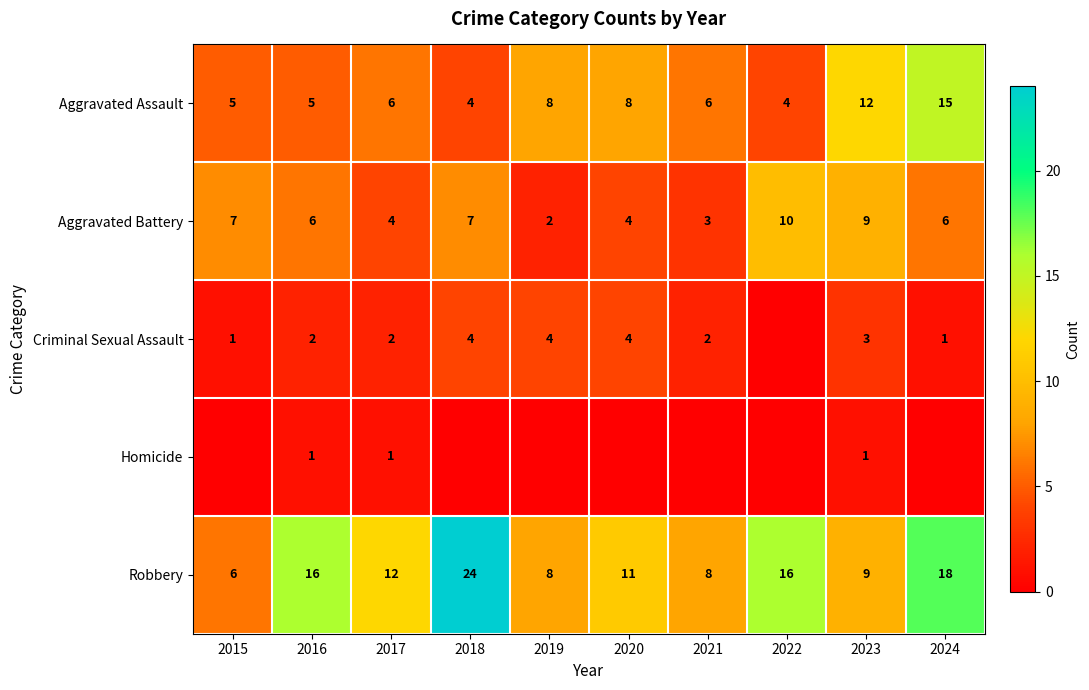

True or false: Aggravated Battery has a value of 5 at 2021.

False